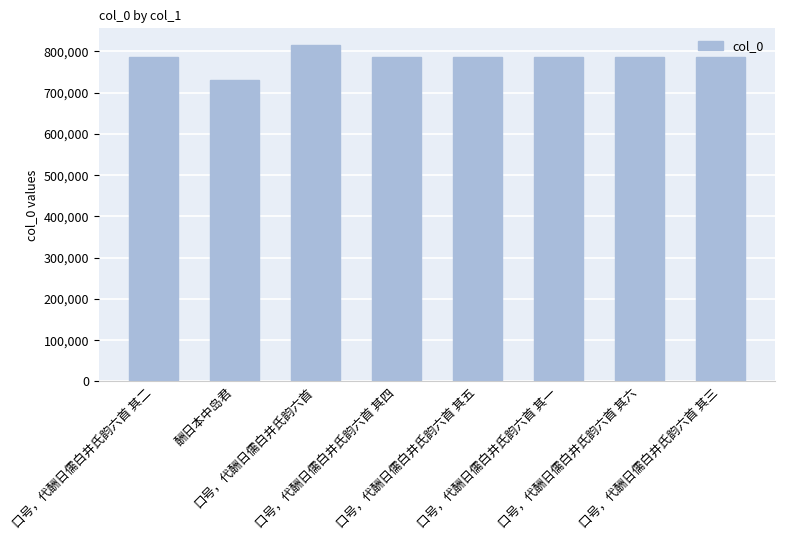

How many bars are there in total?

8